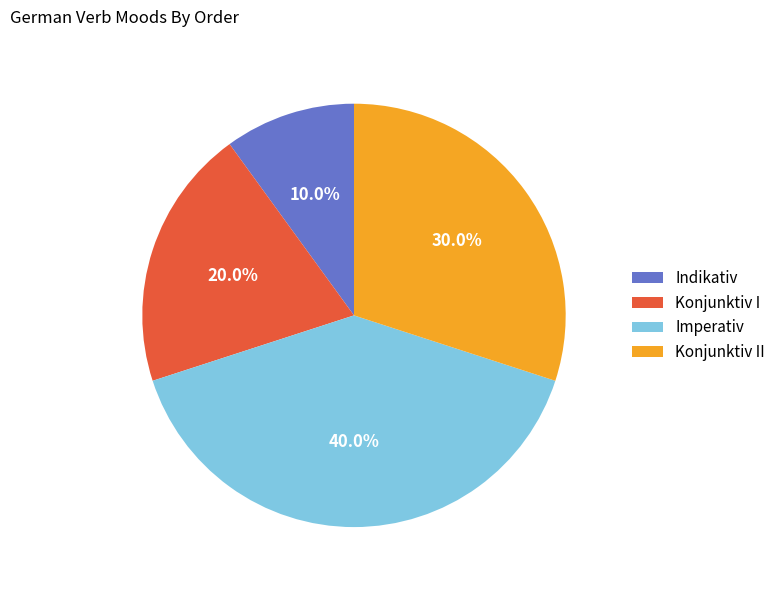

Rank the categories by value from highest to lowest.

Imperativ, Konjunktiv II, Konjunktiv I, Indikativ